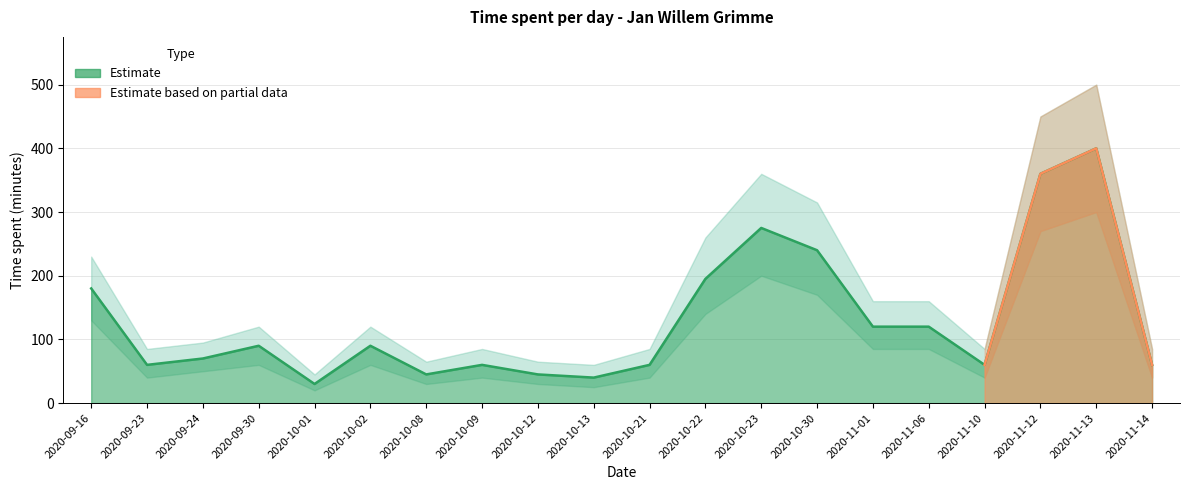

What is the average value?

130